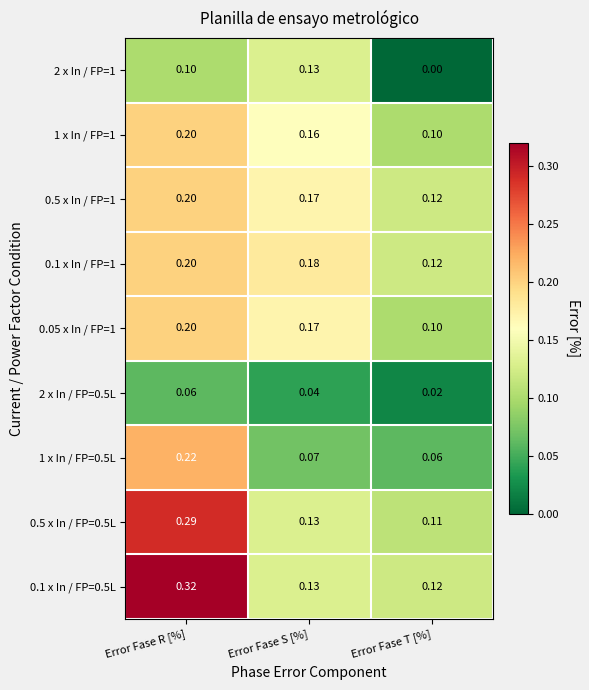

At which category does the chart reach its minimum across all series?

Error Fase T [%]